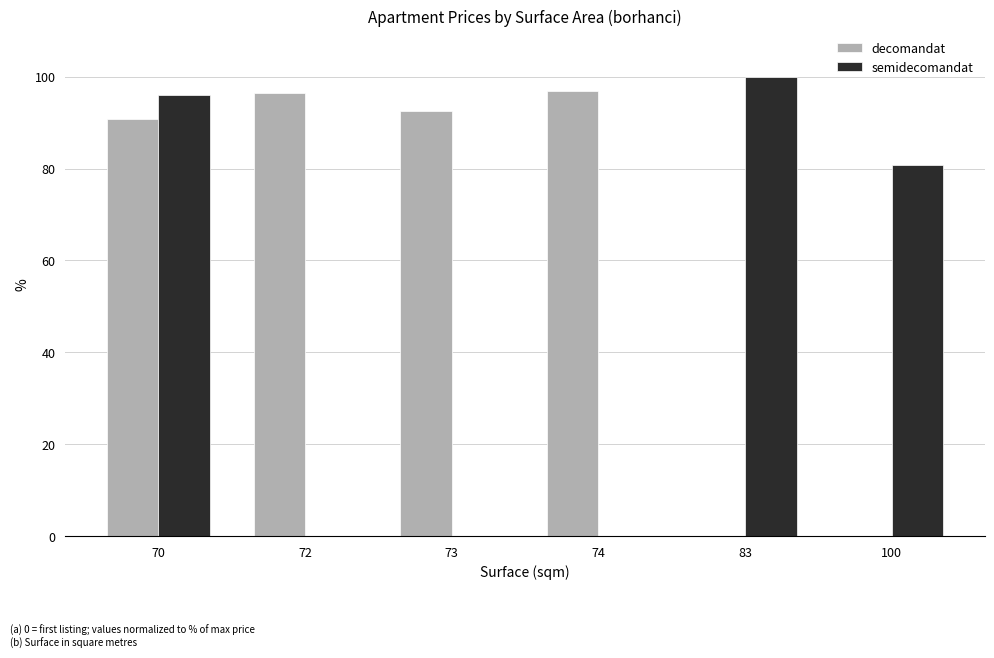

At which category is the sum across all series the highest?

70